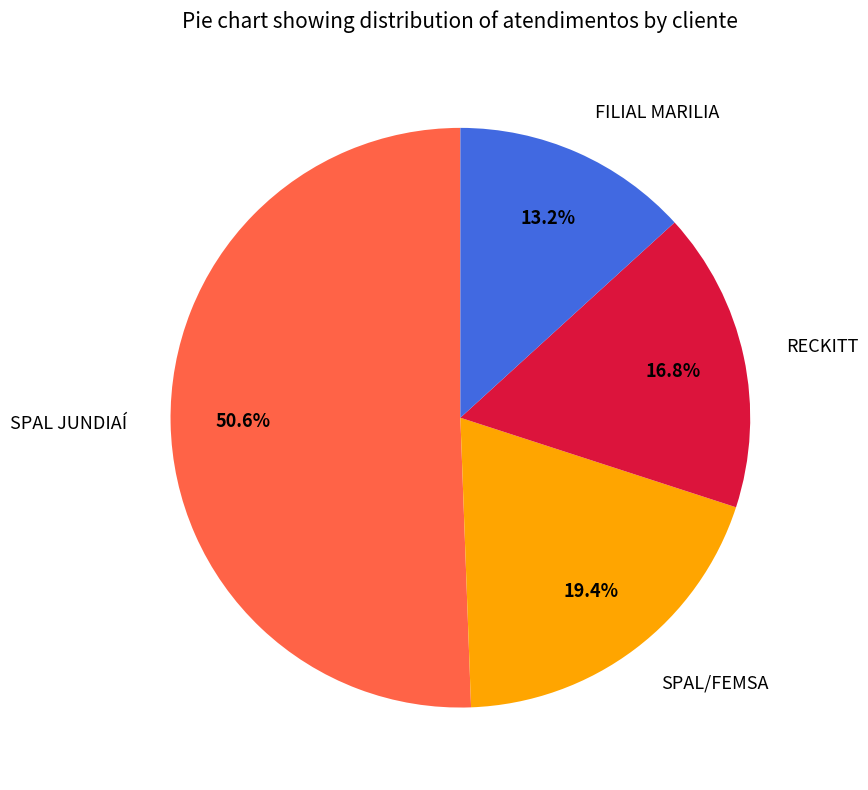

What is the largest slice in the pie chart?

SPAL JUNDIAÍ